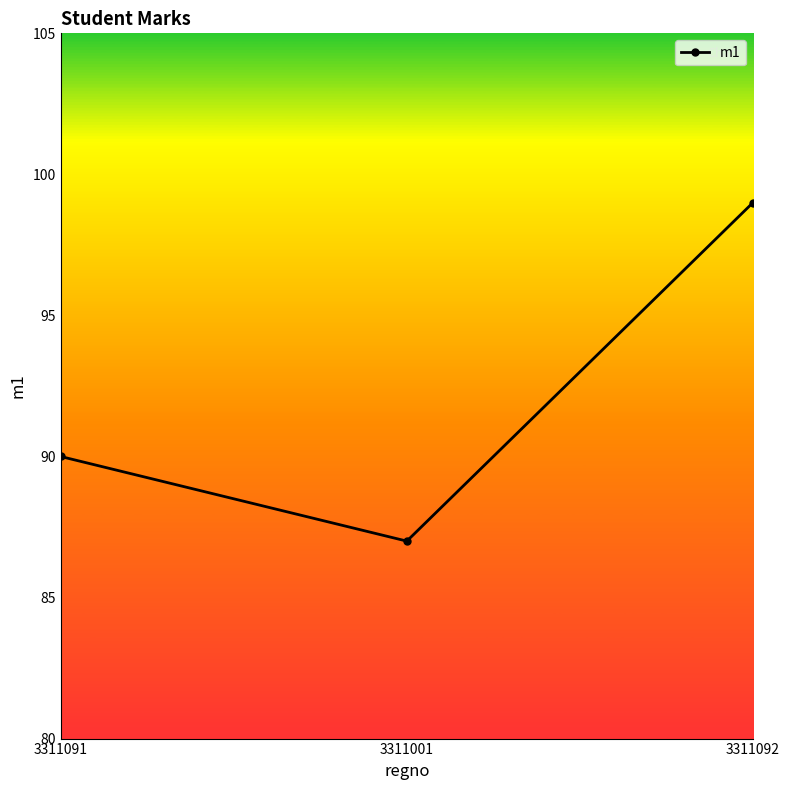

What is the approximate value at 3311091, to the nearest 5?

90